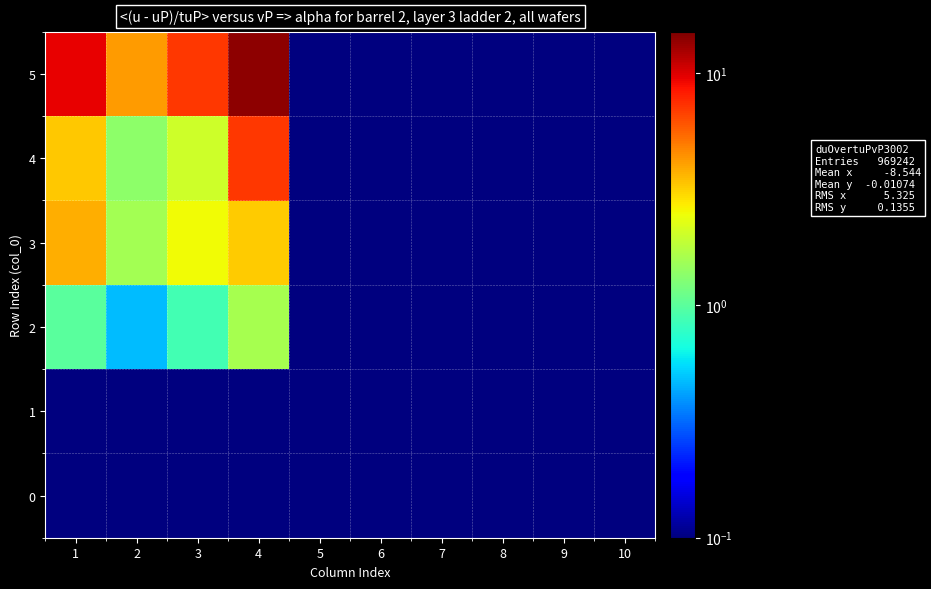

Reading left to right, transcribe all the data shown in this chart.

0: 1=0.0	2=0.0	3=0.0	4=0.0	5=0.0	6=0.0	7=0.0	8=0.0	9=0.0	10=0.0
1: 1=0.0	2=0.0	3=0.0	4=0.0	5=0.0	6=0.0	7=0.0	8=0.0	9=0.0	10=0.0
2: 1=1.0	2=0.5	3=0.9	4=1.6	5=0.0	6=0.0	7=0.0	8=0.0	9=0.0	10=0.0
3: 1=3.8	2=1.6	3=2.5	4=3.2	5=0.0	6=0.0	7=0.0	8=0.0	9=0.0	10=0.0
4: 1=3.3	2=1.4	3=2.0	4=7.1	5=0.0	6=0.0	7=0.0	8=0.0	9=0.0	10=0.0
5: 1=9.5	2=4.1	3=7.0	4=14.0	5=0.0	6=0.0	7=0.0	8=0.0	9=0.0	10=0.0